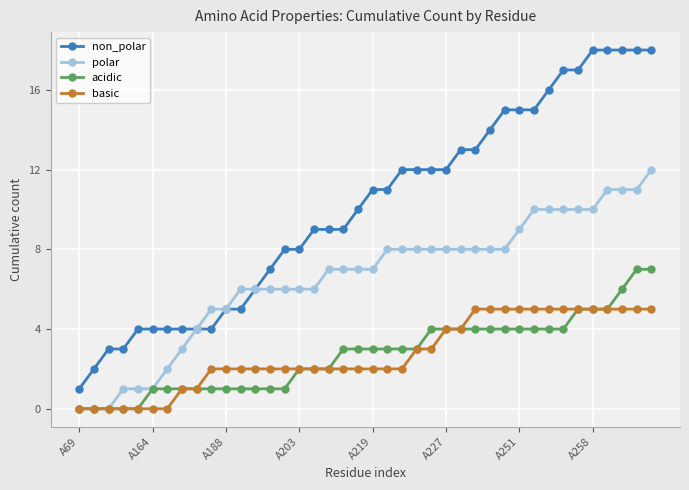

What is the maximum value shown in the chart?

18